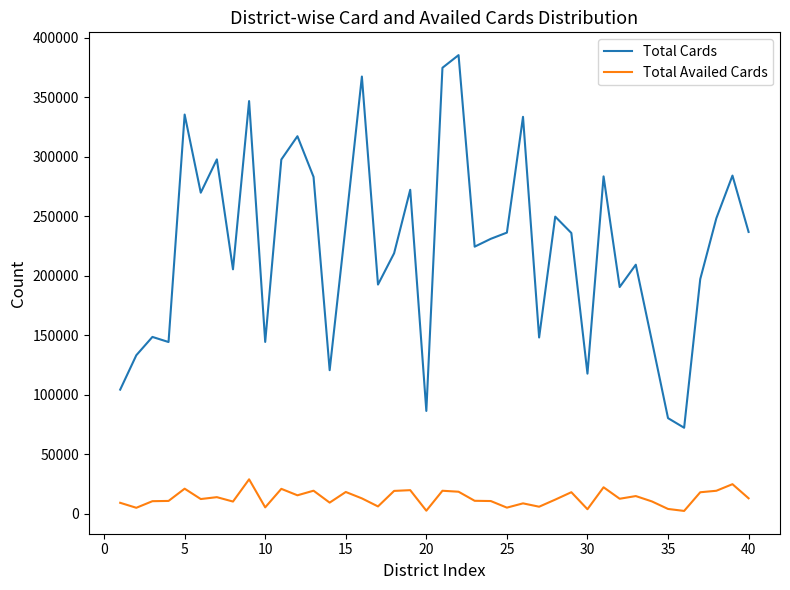

True or false: Total Availed Cards and Total Cards cross at least once.

False